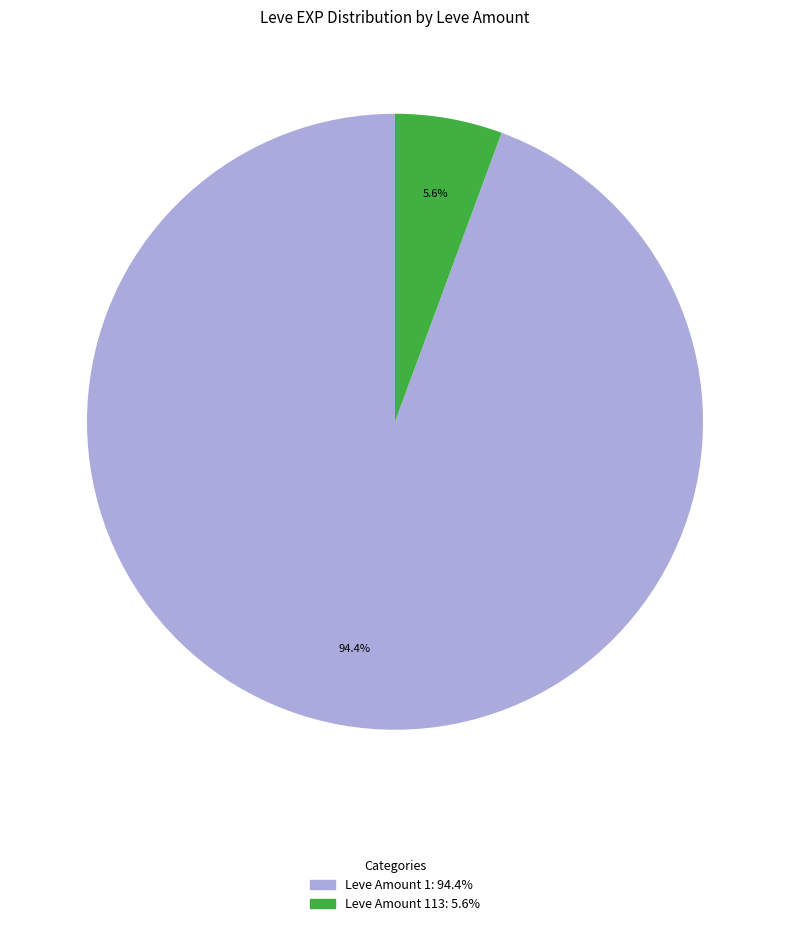

Is there a majority slice in this chart?

Yes